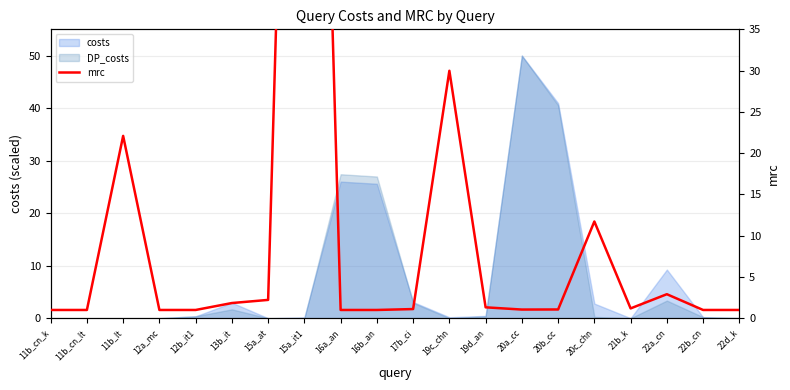

True or false: the data shows 1.0 at 16a_an.

True